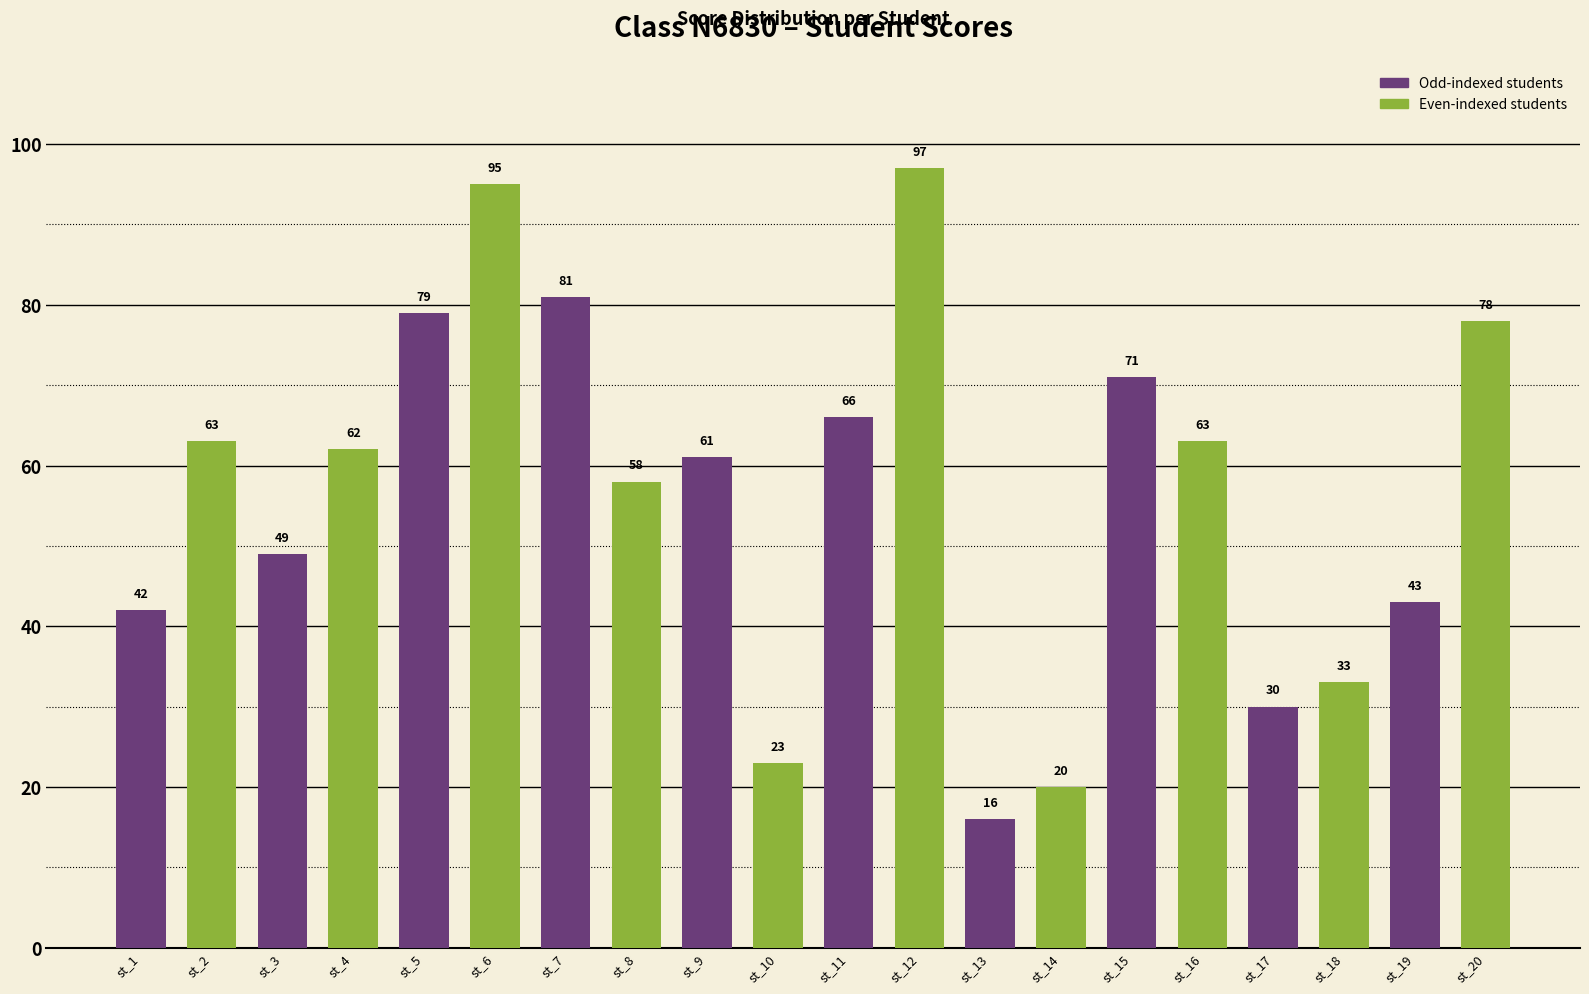

Reading right to left, extract all data points from this chart.

78	43	33	30	63	71	20	16	97	66	23	61	58	81	95	79	62	49	63	42